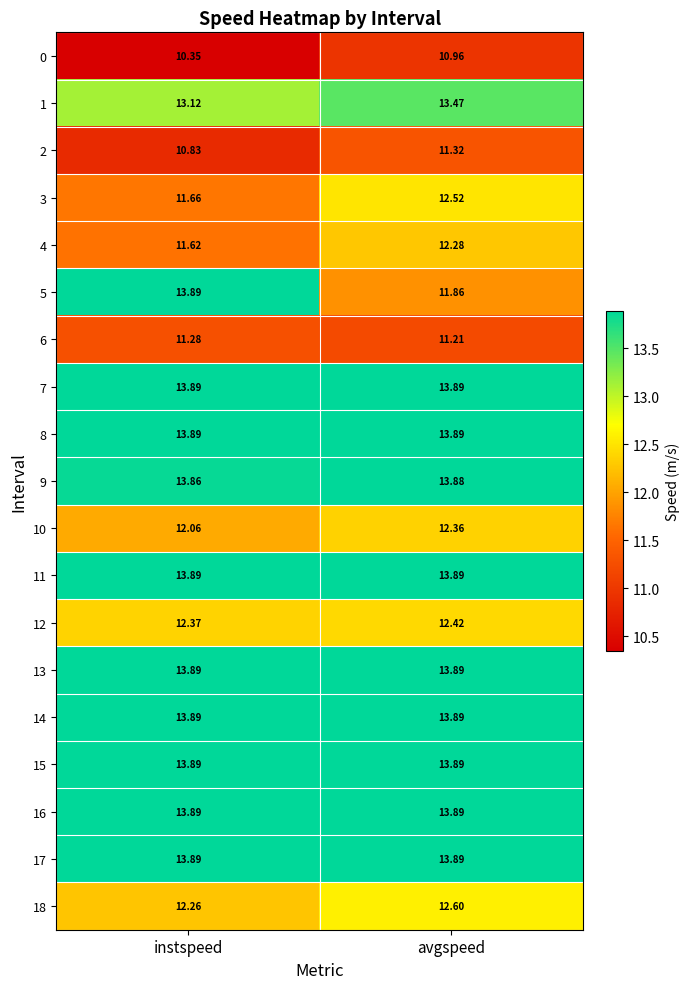

List the labels in order of 0 value, largest first.

avgspeed, instspeed